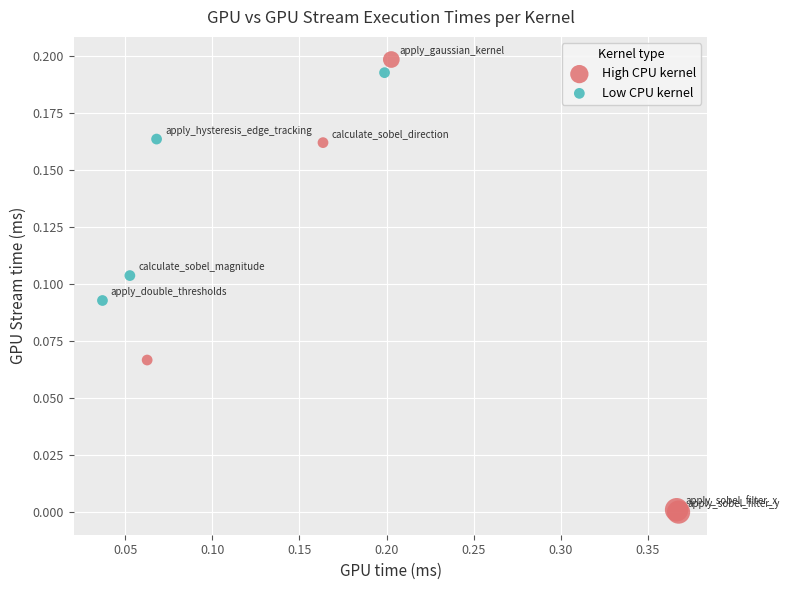

Which series contains the lowest Y value?

High CPU kernel